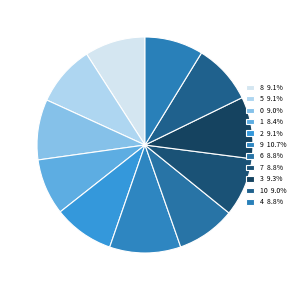

Count the number of slices in the pie.

11